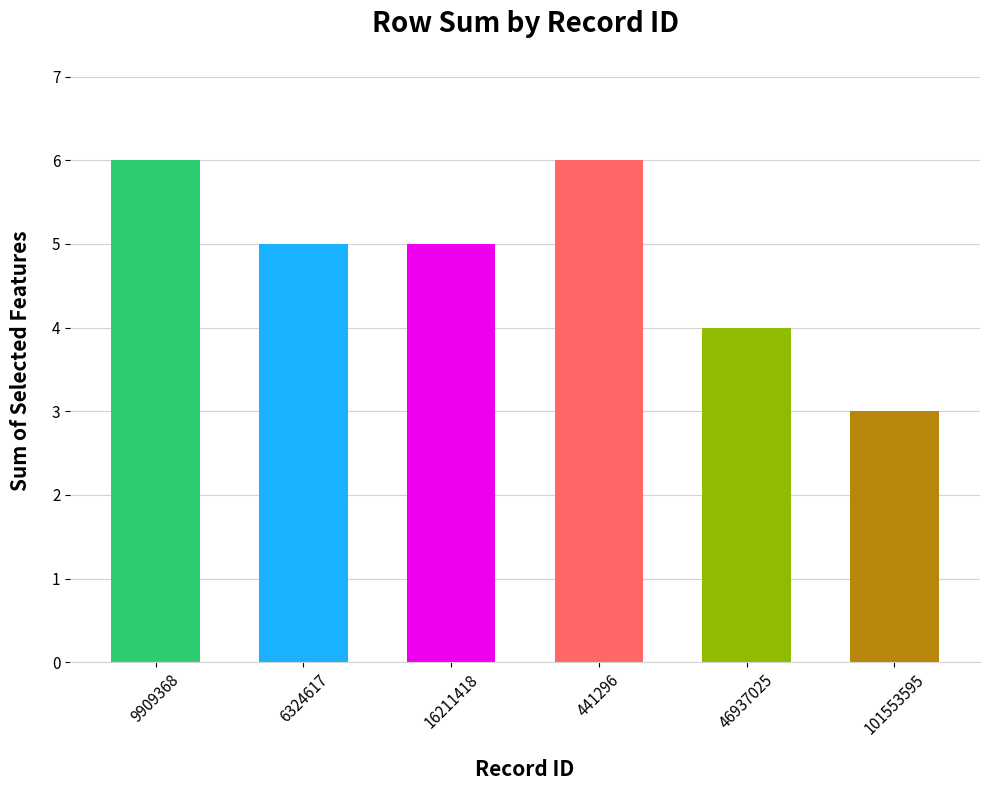

What is the greatest value displayed?

6